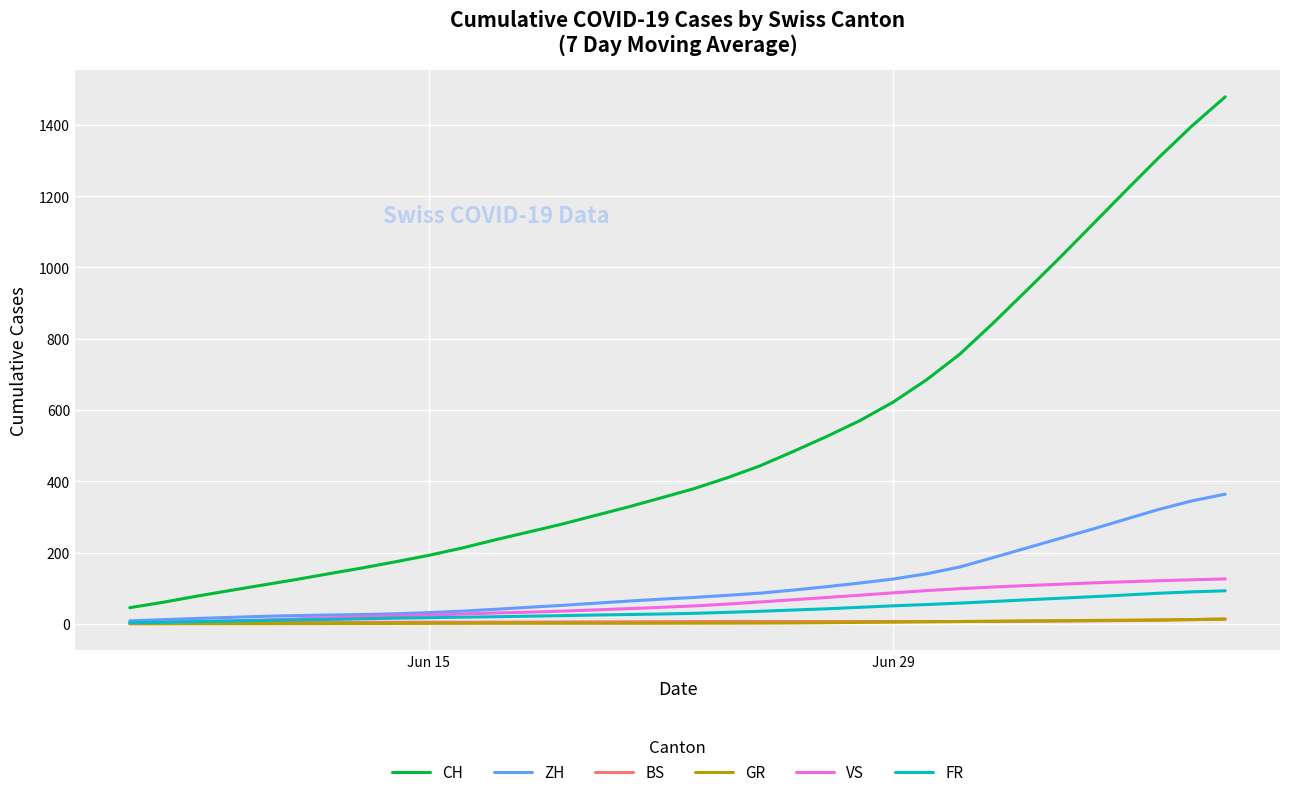

Count the GR values in the range 1 to 6.

22